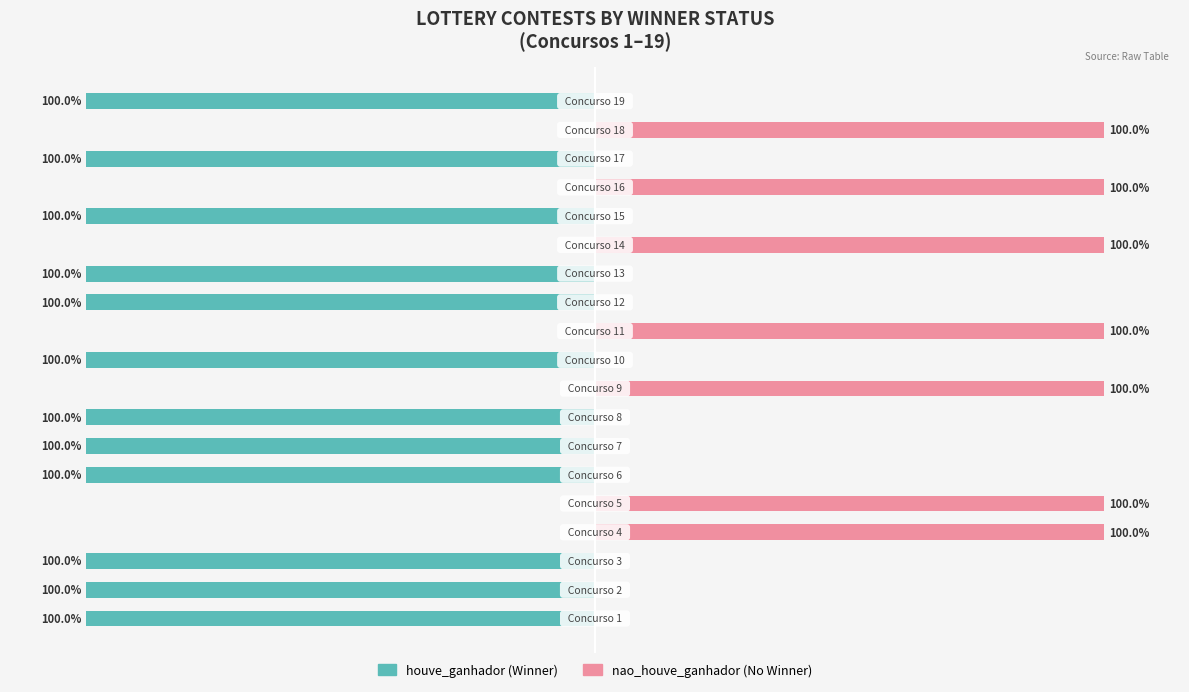

Does the chart contain any negative values?

No